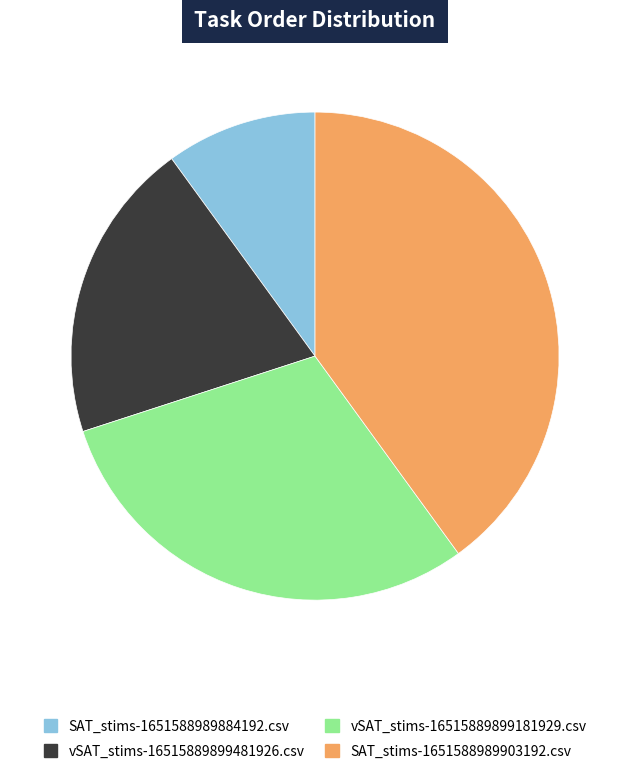

Which category has the biggest portion of the pie?

SAT_stims-1651588989903192.csv